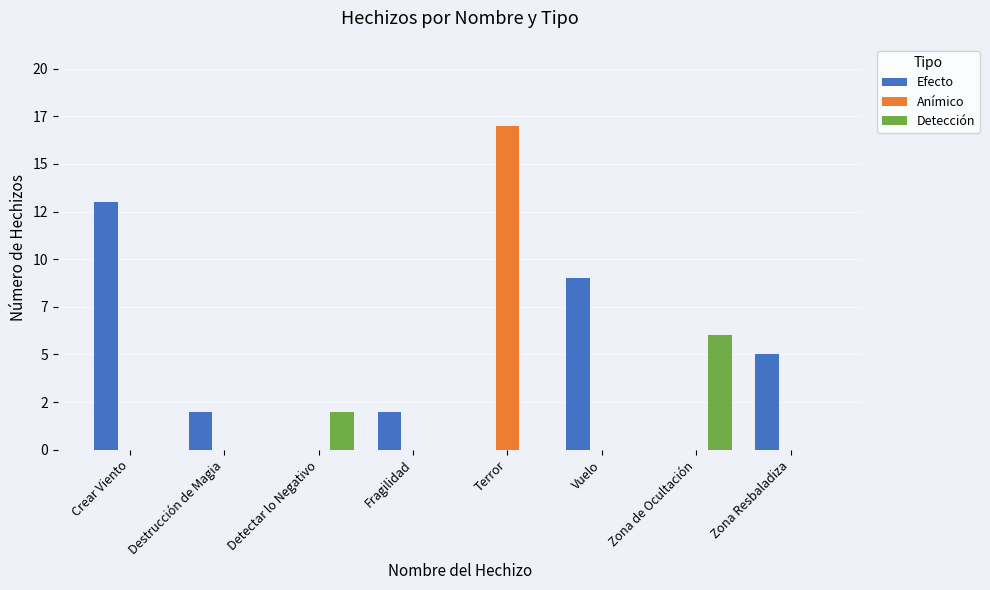

Are the bars horizontal?

No